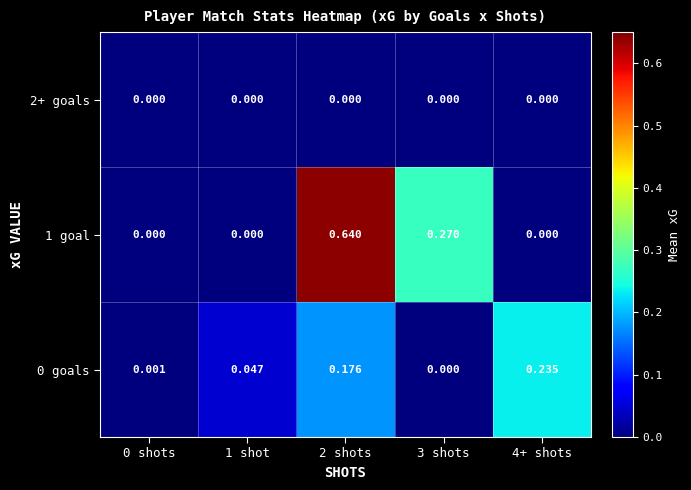

Which label corresponds to the smallest value in the chart?

3 shots